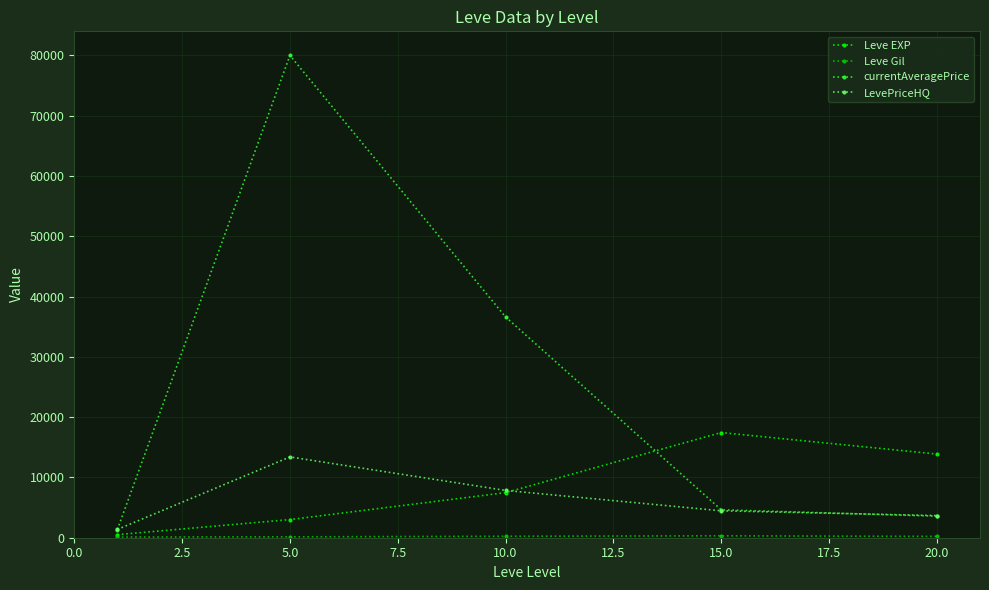

Which series has the largest total across all categories?

currentAveragePrice